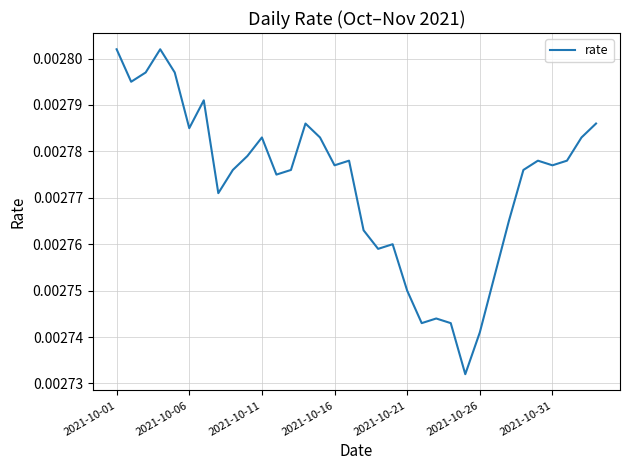

What is the sum of all values?

0.1